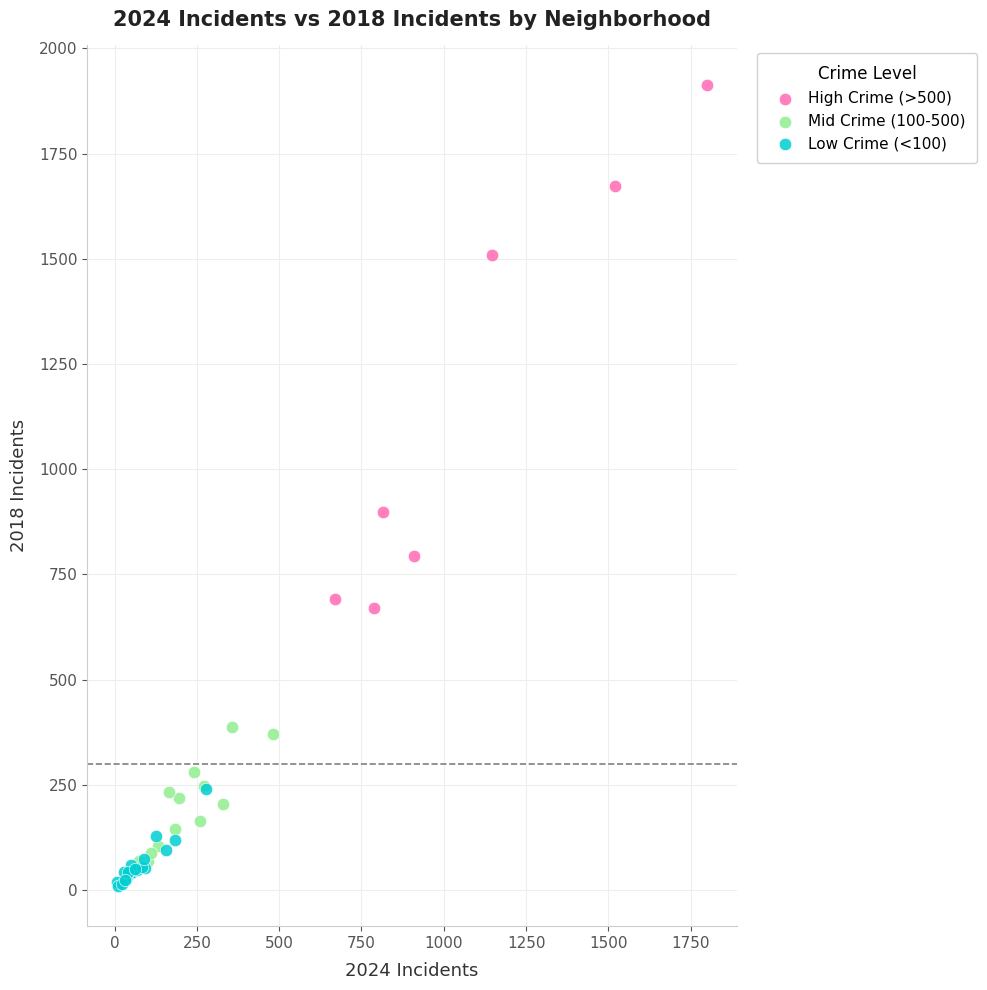

Which series has the largest Y range (max minus min)?

High Crime (>500)